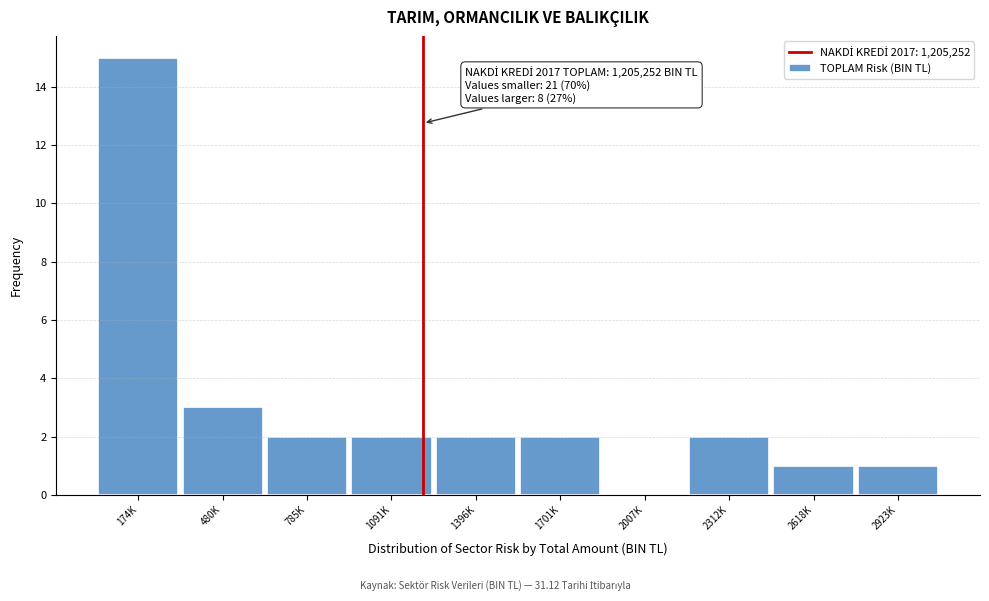

Reading left to right, list all the values displayed in this chart.

174K=15	480K=3	785K=2	1091K=2	1396K=2	1701K=2	2007K=0	2312K=2	2618K=1	2923K=1